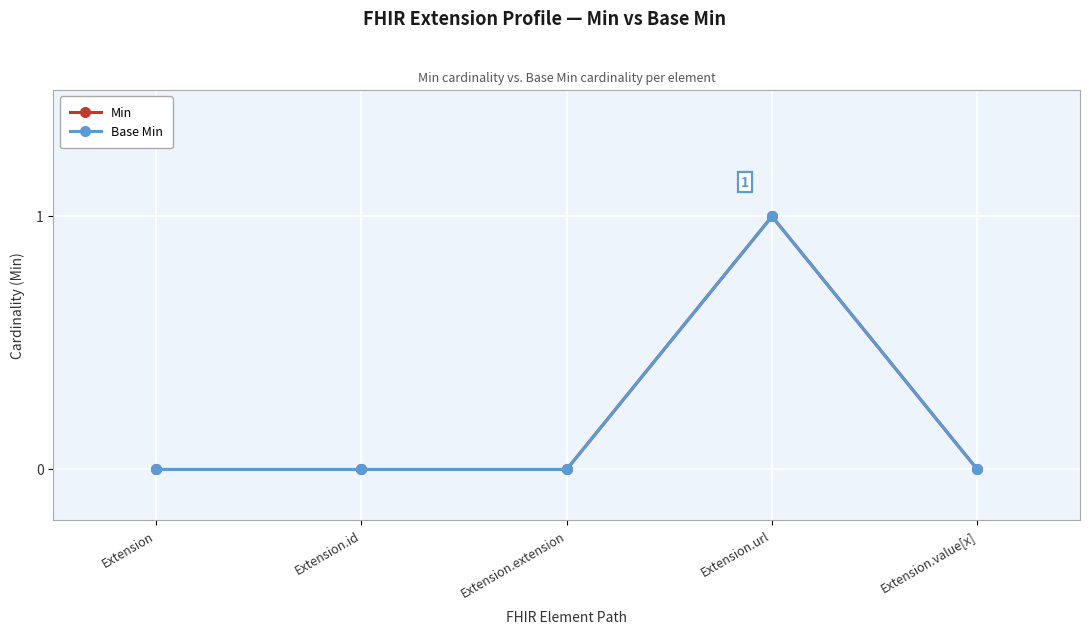

True or false: Base Min and Min intersect in this chart.

False